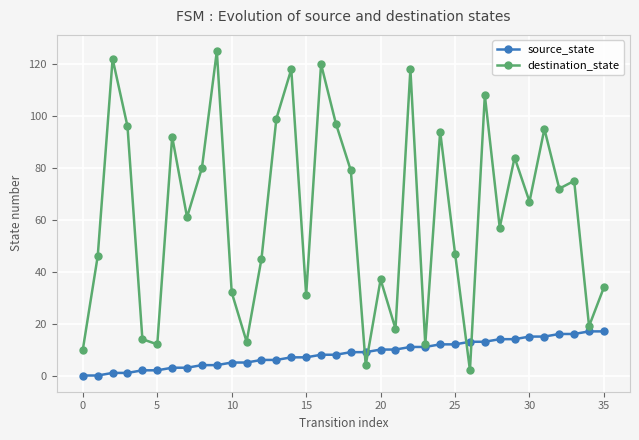

Does the chart display data point markers on the line(s)?

Yes